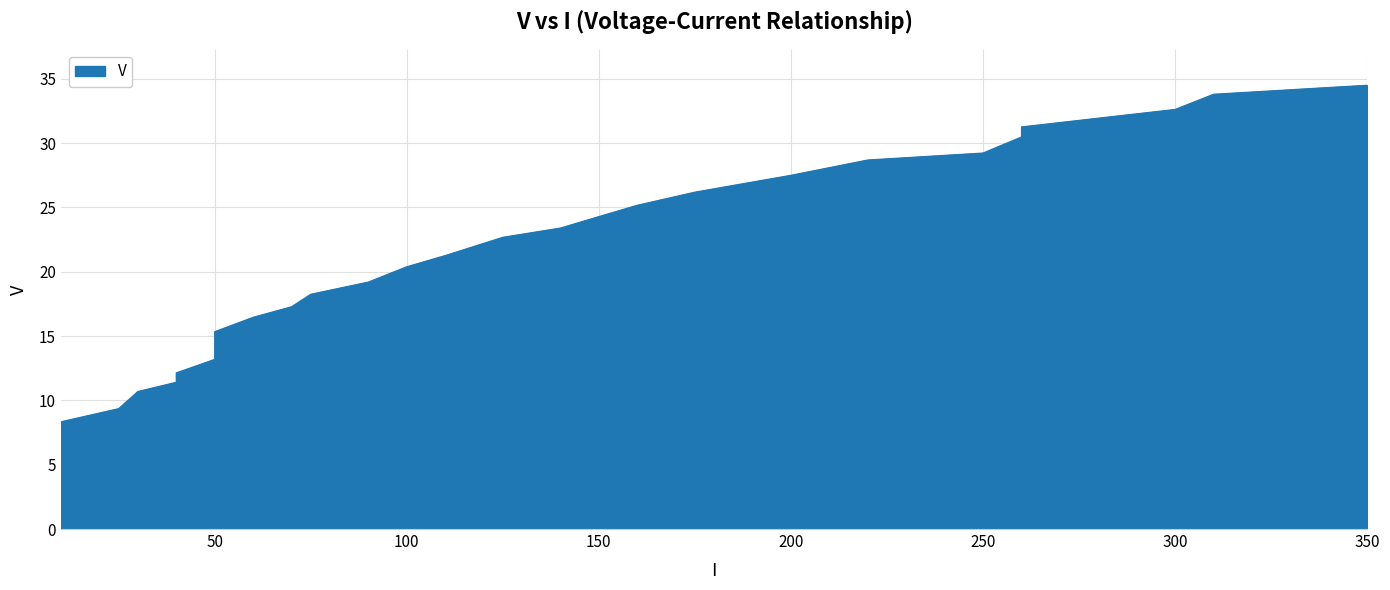

The value at 60 is 21.7. True or false?

False